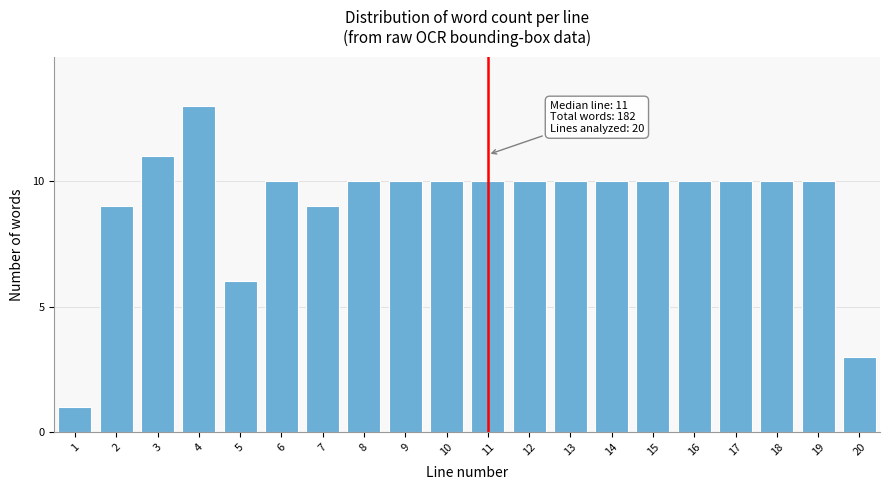

Reading left to right, extract all data points from this chart.

1=1	2=9	3=11	4=13	5=6	6=10	7=9	8=10	9=10	10=10	11=10	12=10	13=10	14=10	15=10	16=10	17=10	18=10	19=10	20=3